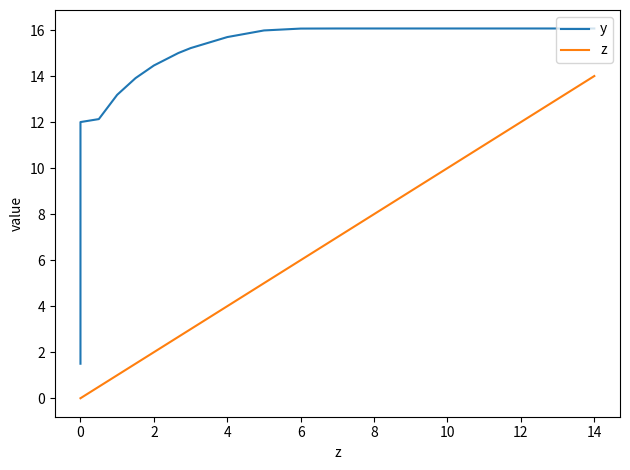

True or false: z and y cross at least once.

False